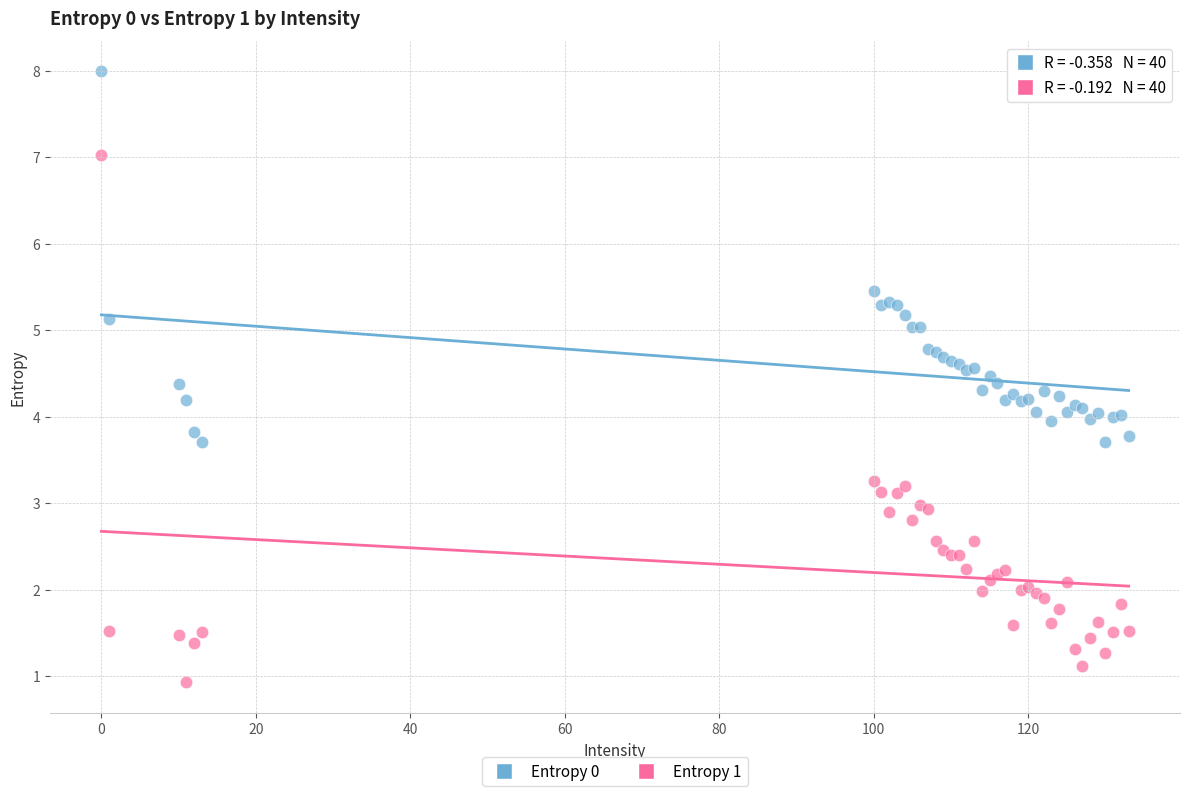

What are all the series names shown in the legend?

Entropy 0, Entropy 1